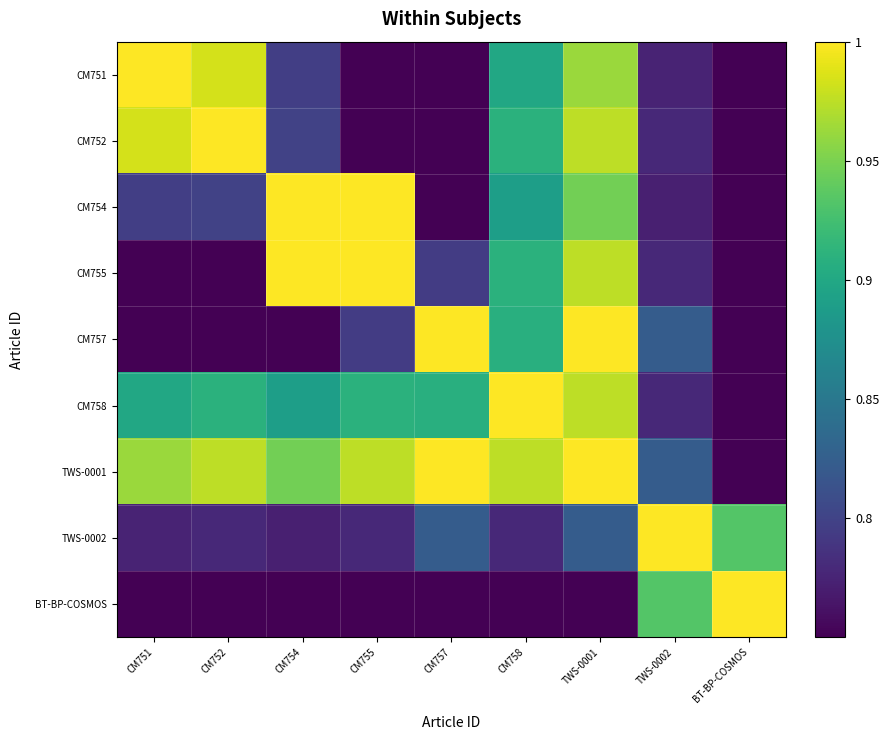

How many distinct data groups are displayed?

9